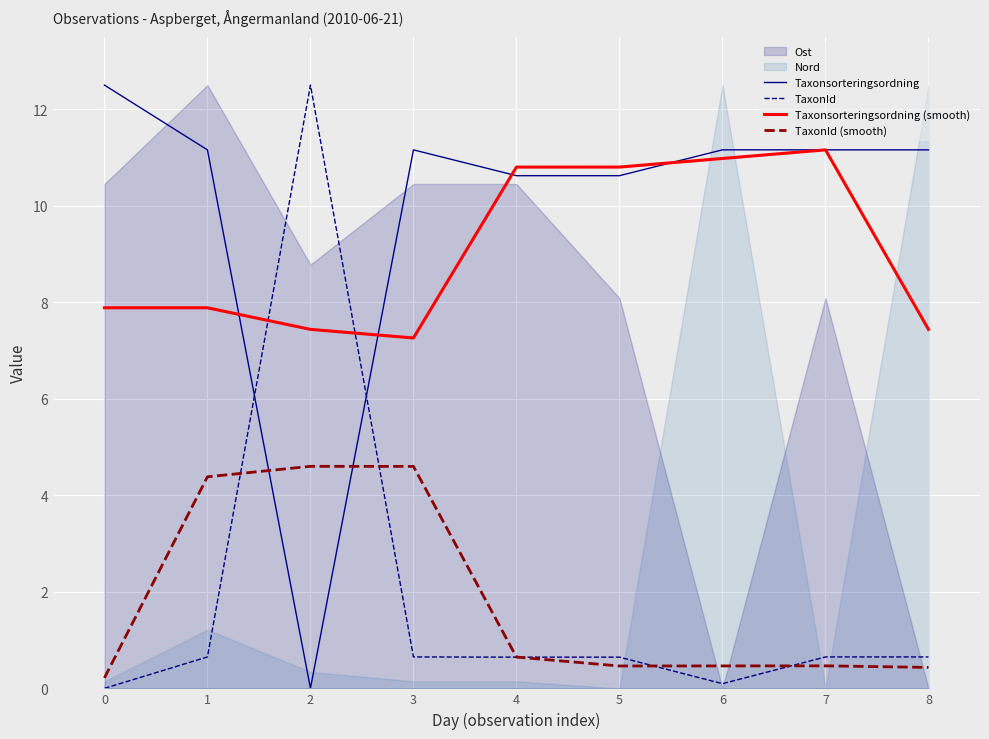

Is it true that Taxonsorteringsordning equals 6.0 at 1?

False